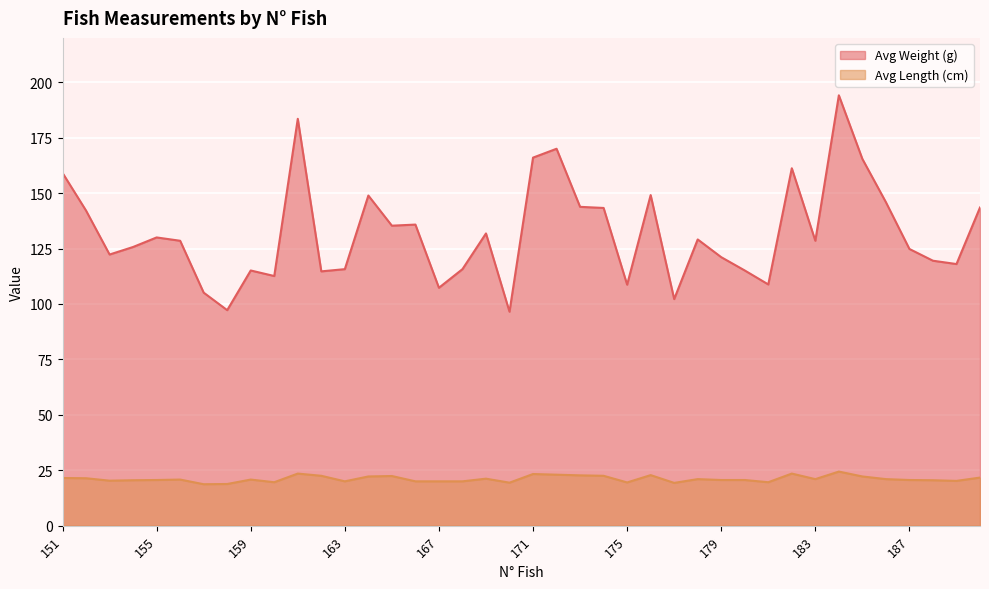

True or false: Avg Weight (g) has a value of 142.1 at 152.

True